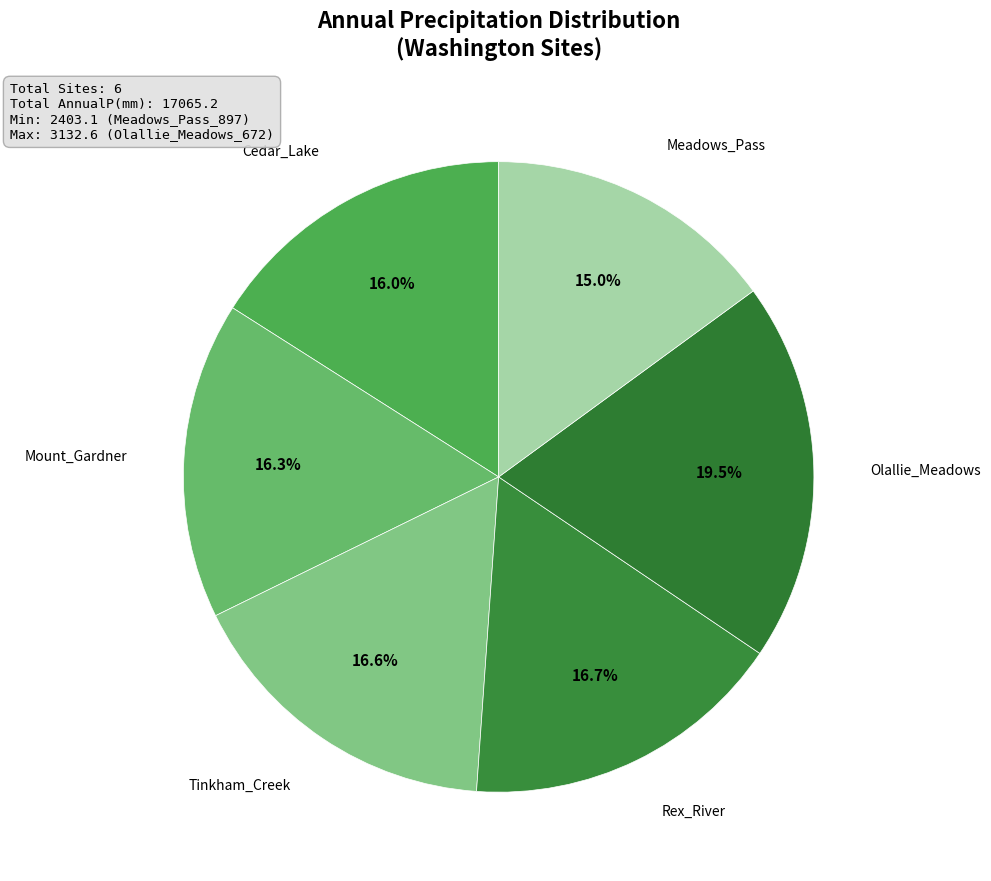

How many segments does this pie chart have?

6